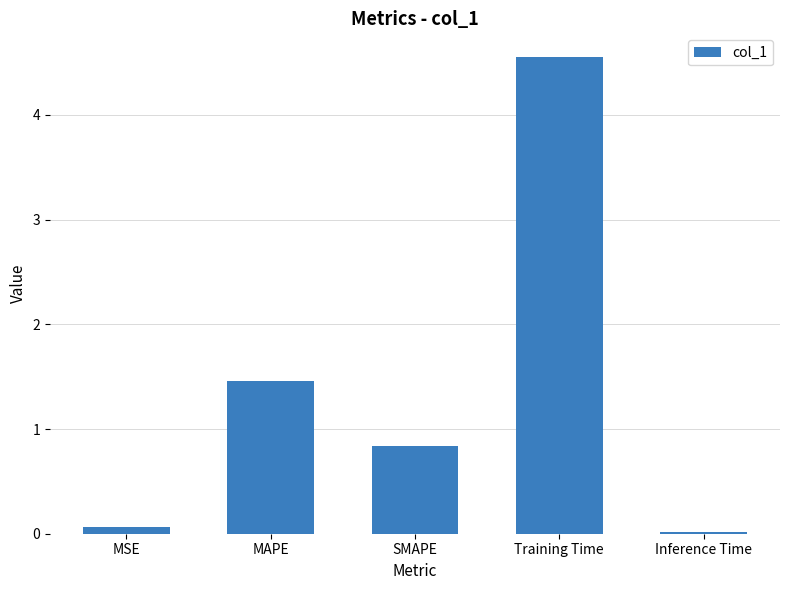

What is the difference between the maximum and minimum values?

4.5